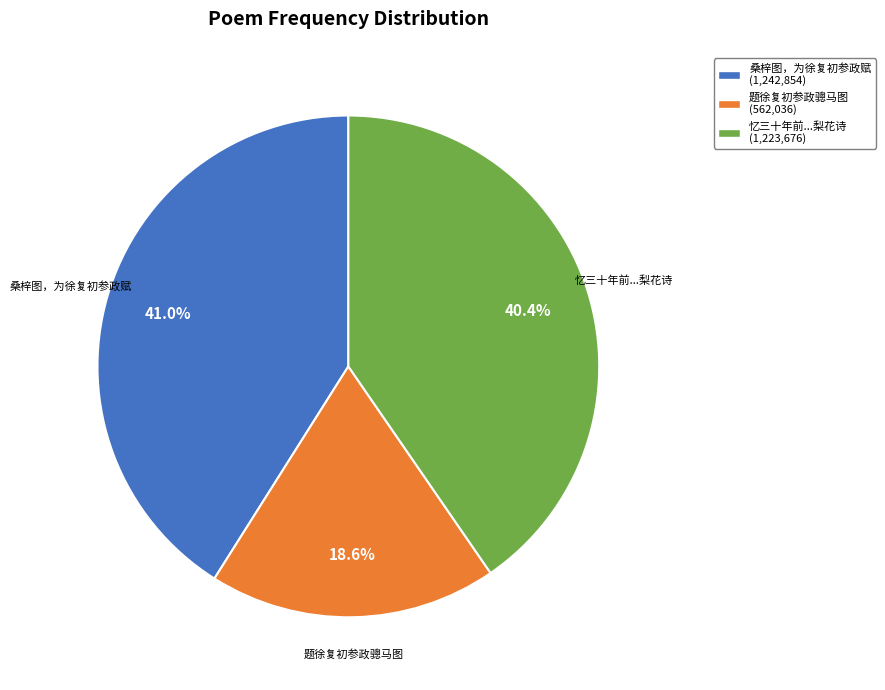

Which has a higher value, 忆三十年前...梨花诗 or 题徐复初参政骢马图?

忆三十年前...梨花诗